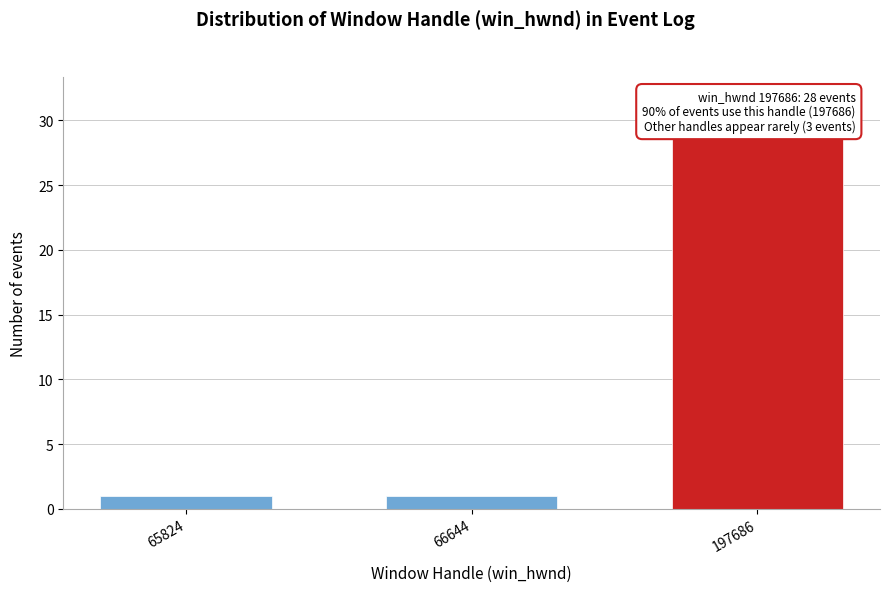

Reading left to right, what are all the values shown in this chart?

1	1	29